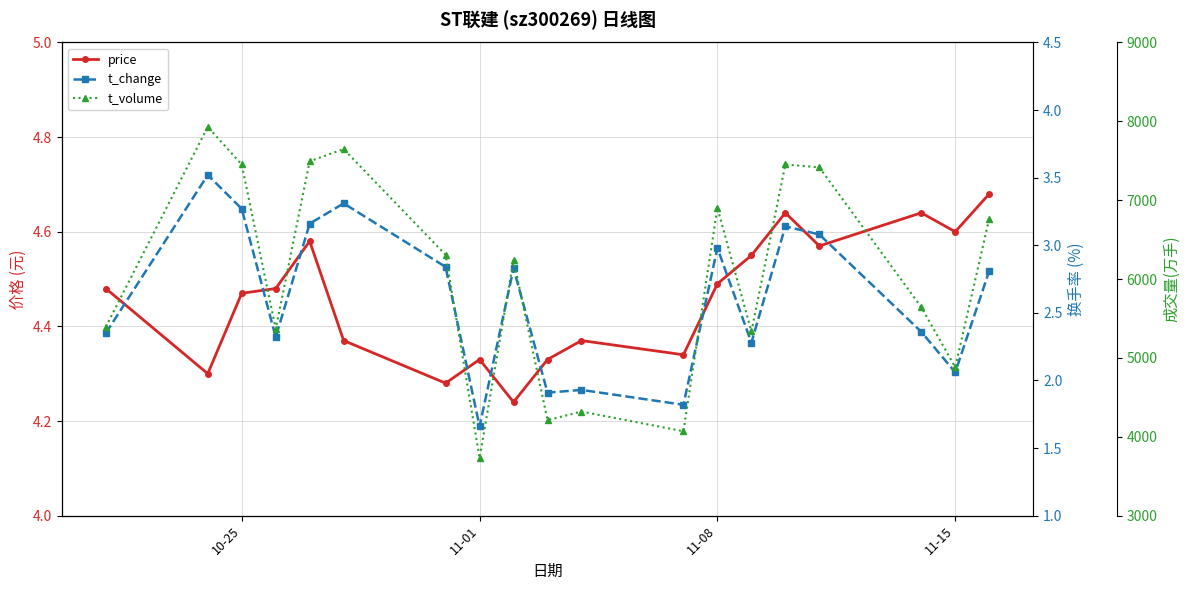

How many lines are shown in the chart?

3